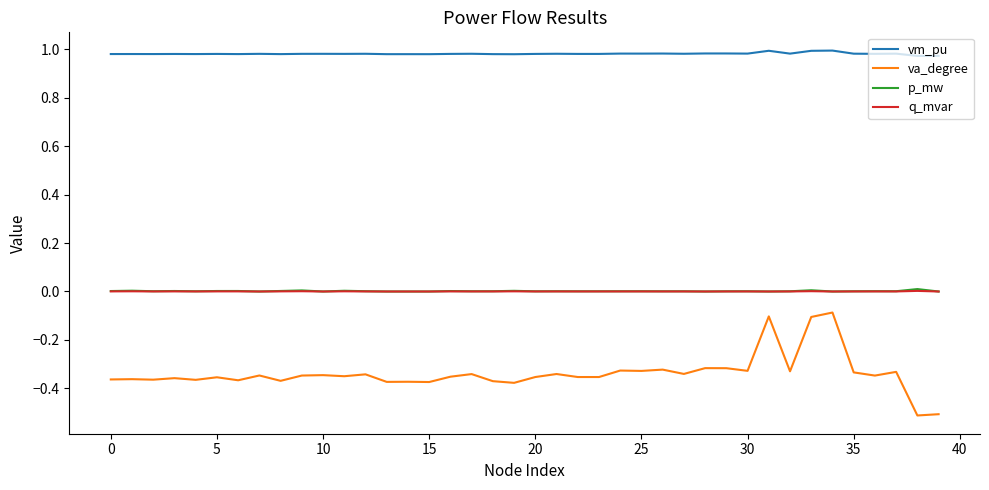

Which series has the largest range (max minus min)?

va_degree